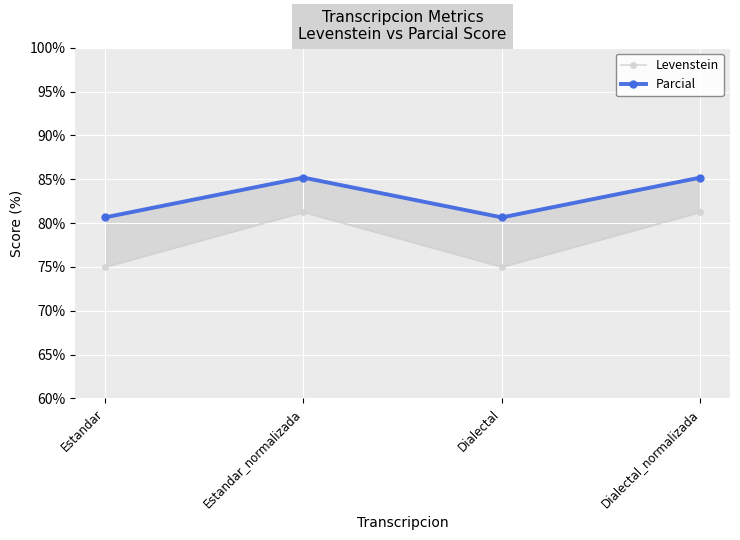

How many lines are shown in the chart?

2